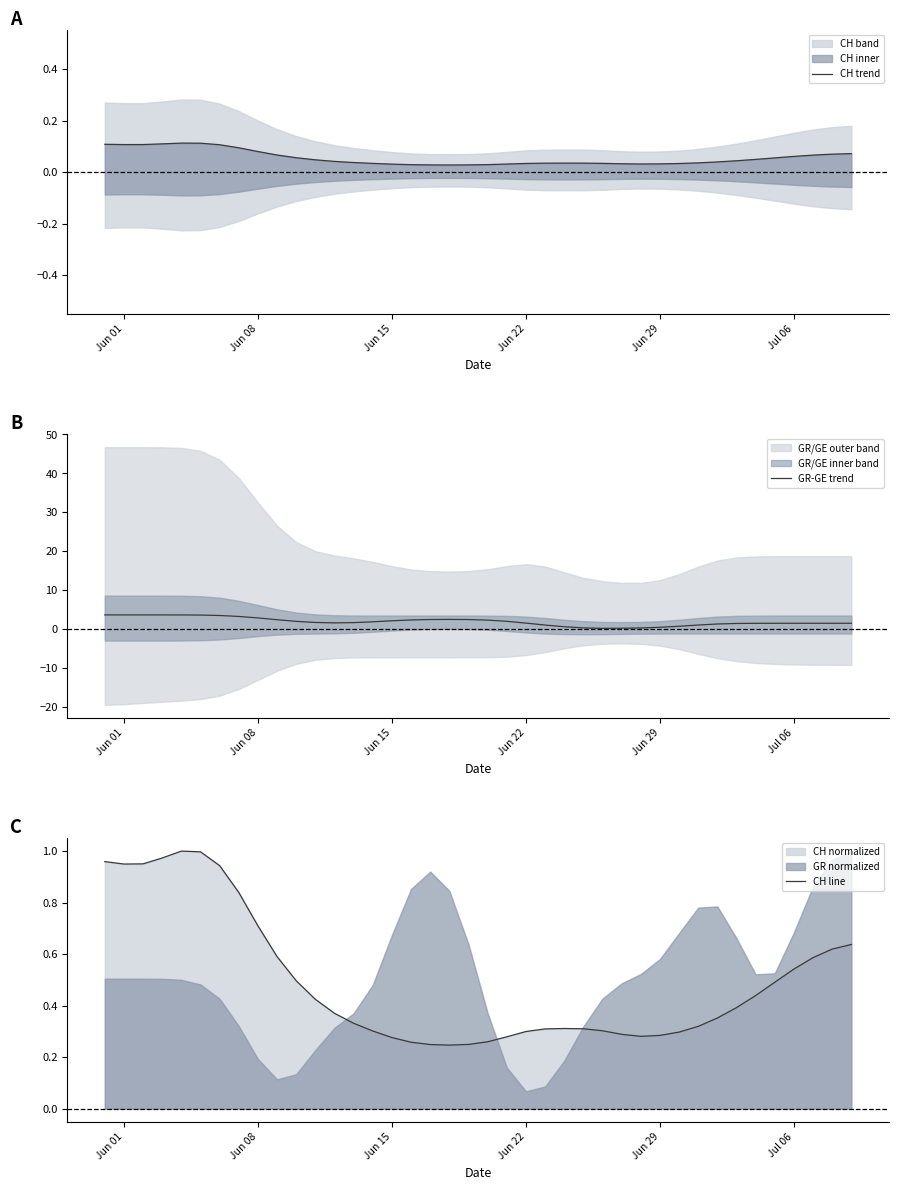

What is the highest value of the GR-GE trend series?

3.6